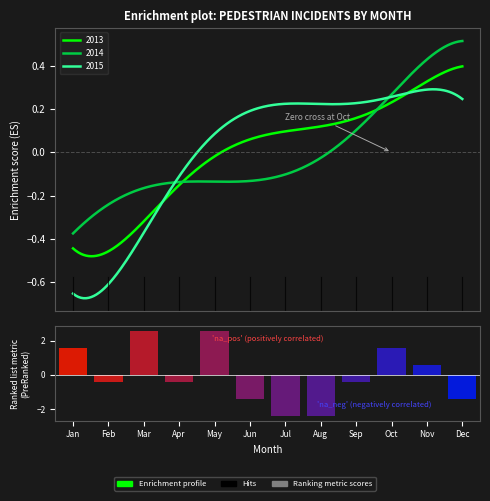

Which label corresponds to the smallest value in the chart?

Jul